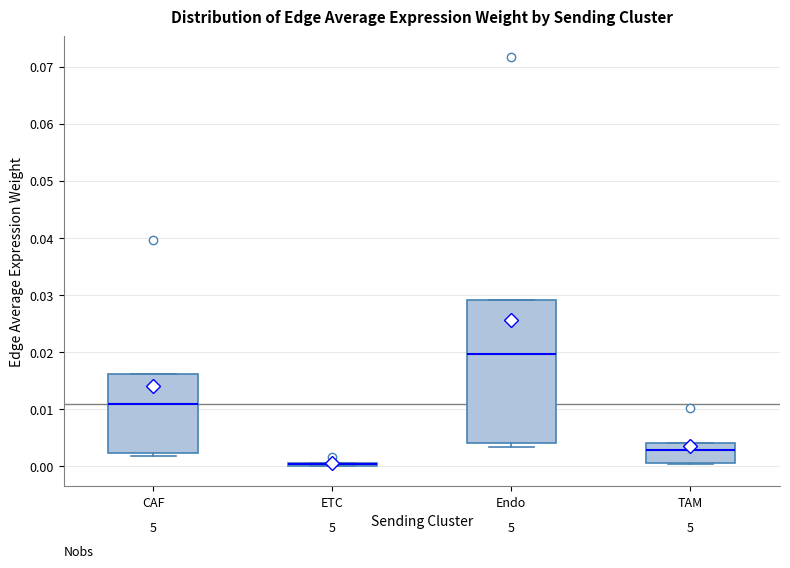

Comparing the boxes themselves (not the whiskers), which one is the tallest?

Endo